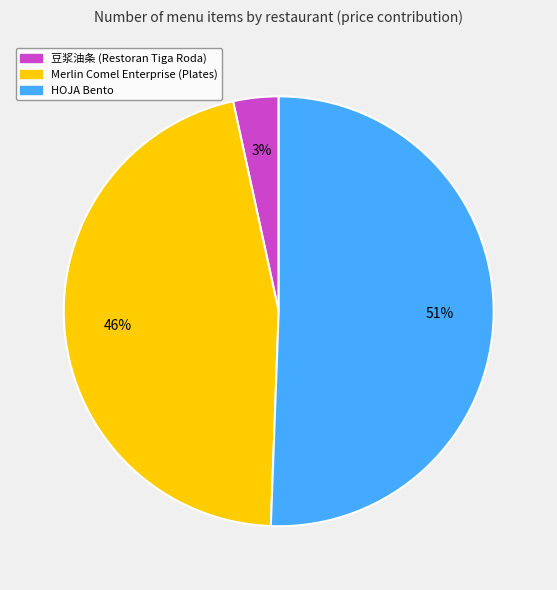

To the nearest percent, what is the average slice percentage?

33%